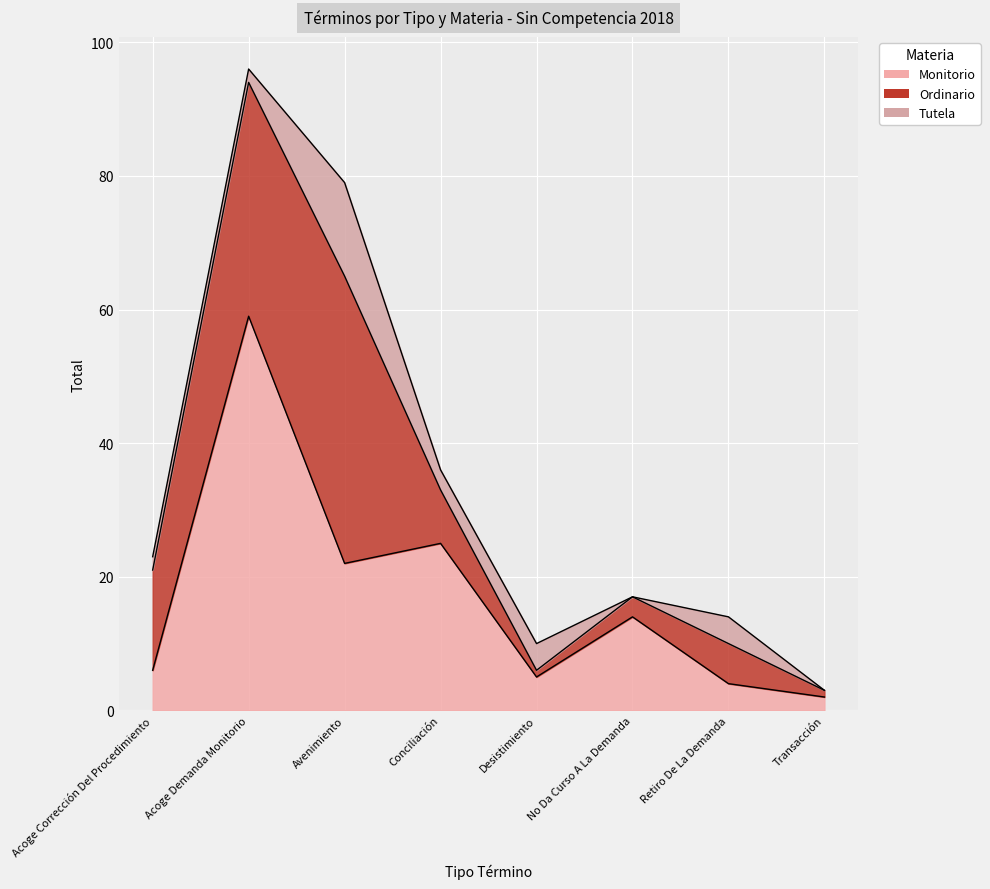

Read the Ordinario value at No Da Curso A La Demanda, to the nearest 5.

5